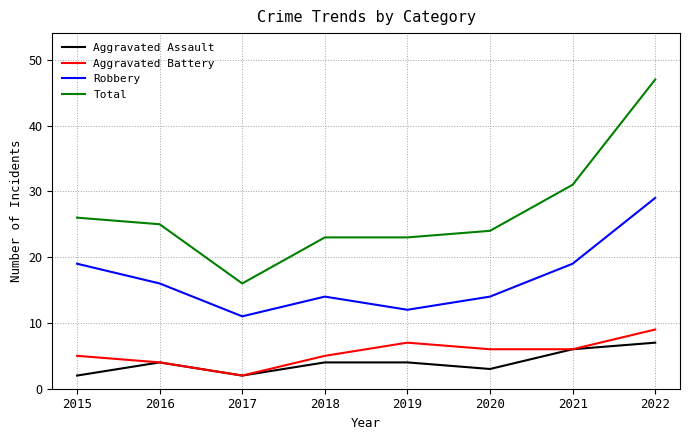

What is the difference between the second highest and second lowest values in the Aggravated Assault series?

4